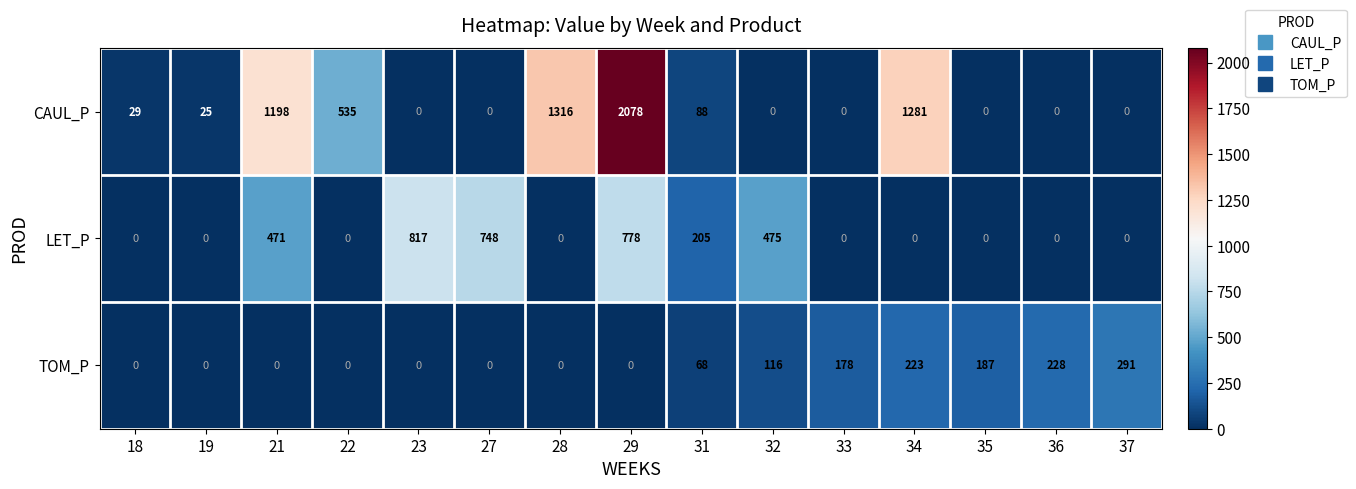

How many series are shown in this chart?

3